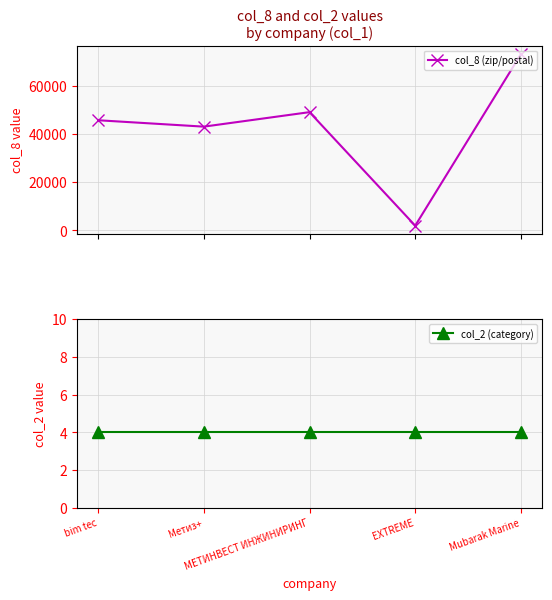

Does the chart have visible grid lines?

Yes